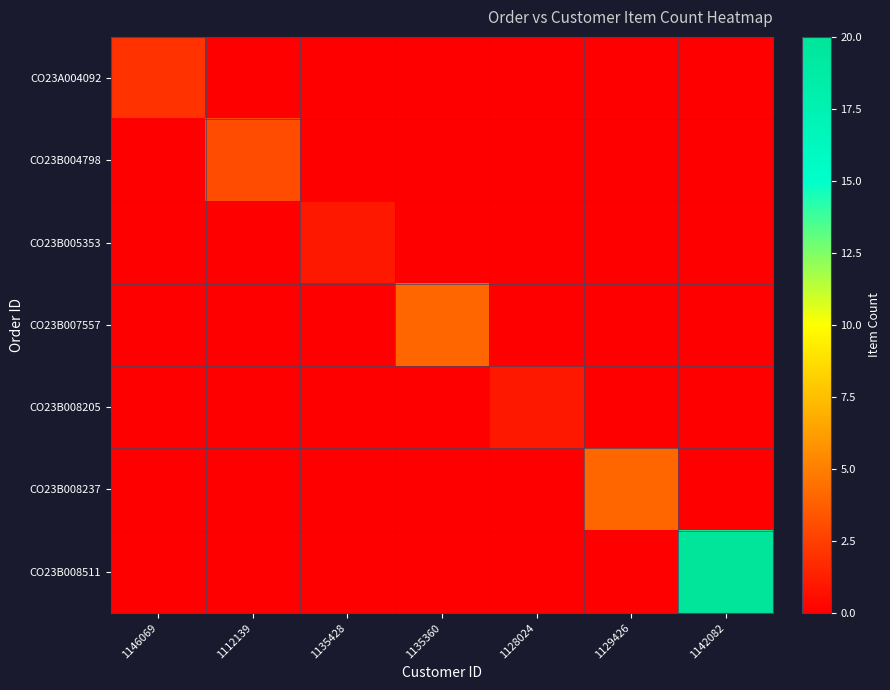

At how many categories does at least one series exceed 1?

5